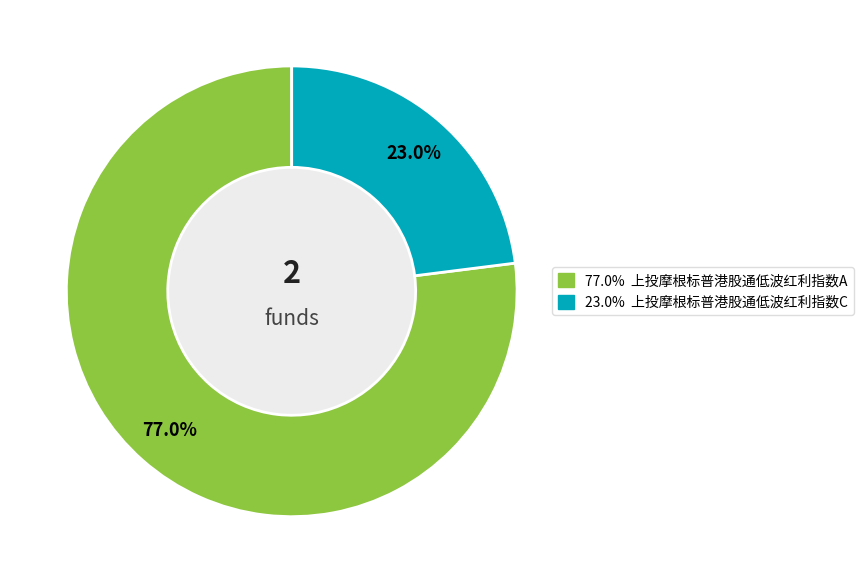

To the nearest percent, what is the average slice percentage?

50%